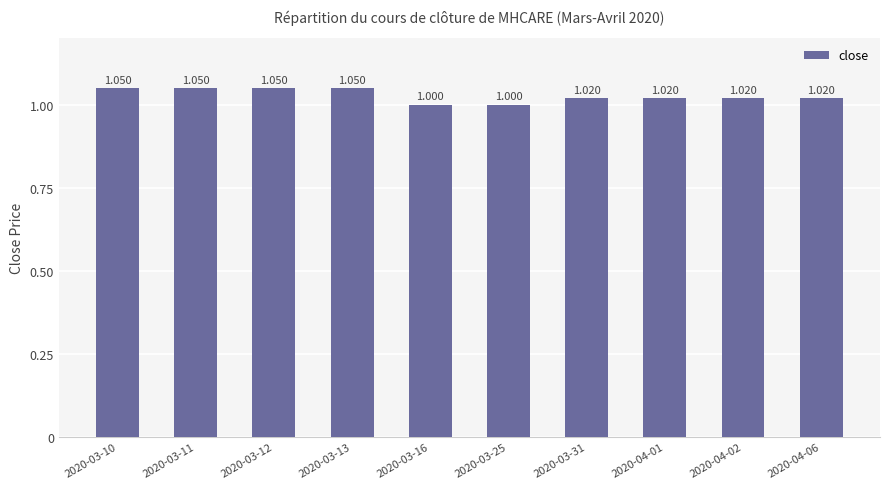

Count the number of data series in this chart.

1